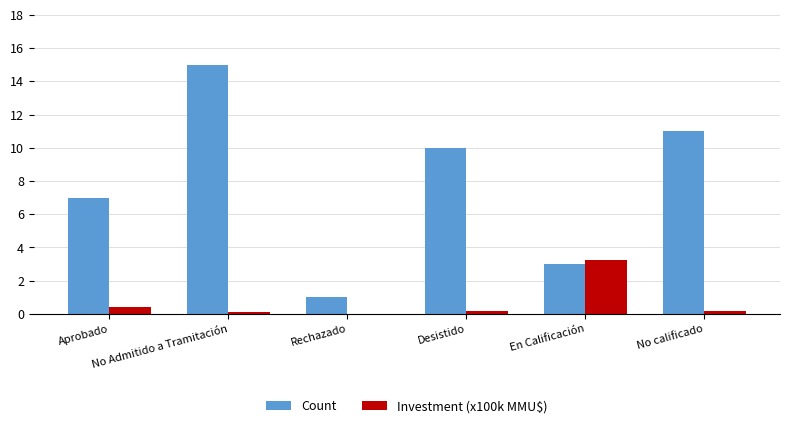

What is the maximum value shown in the chart?

15.0